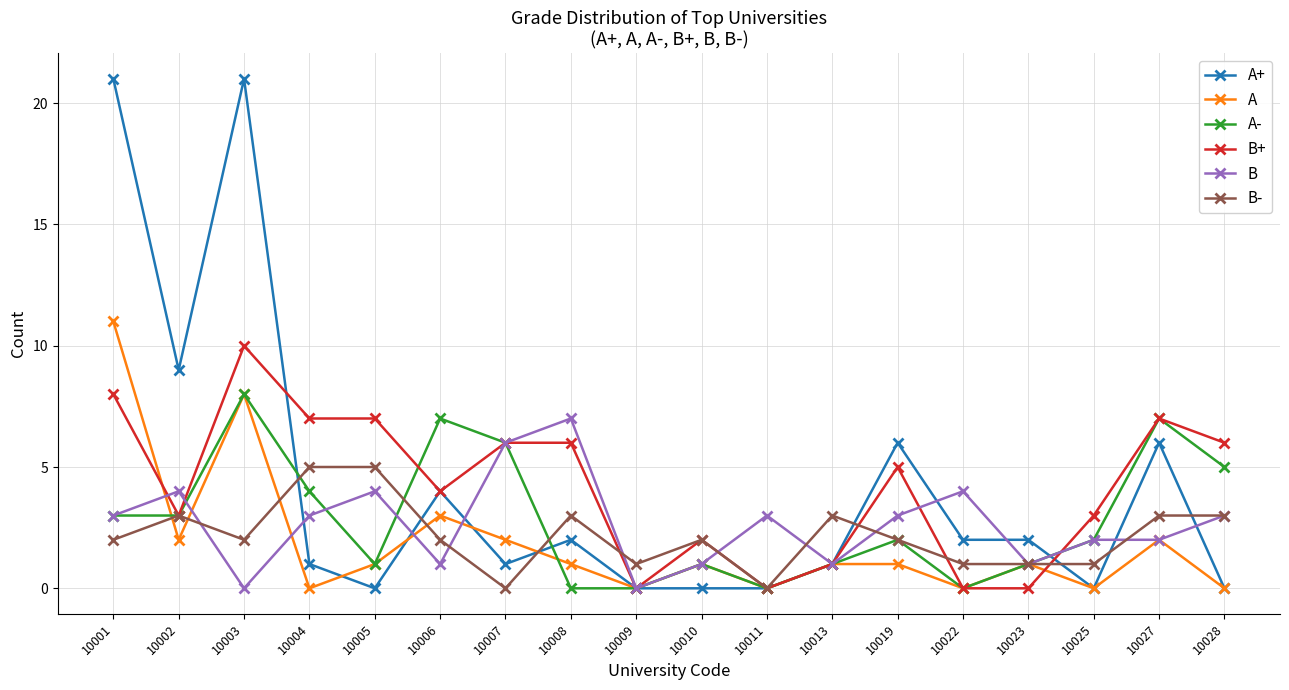

Count the number of categories in the chart.

18